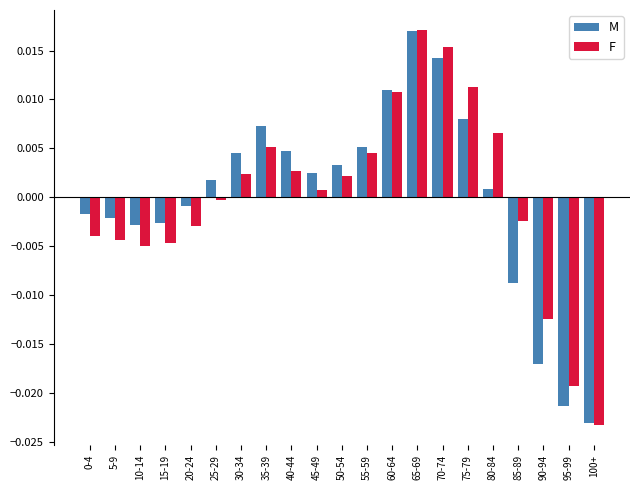

Are the bars grouped side by side (vs. stacked)?

Yes